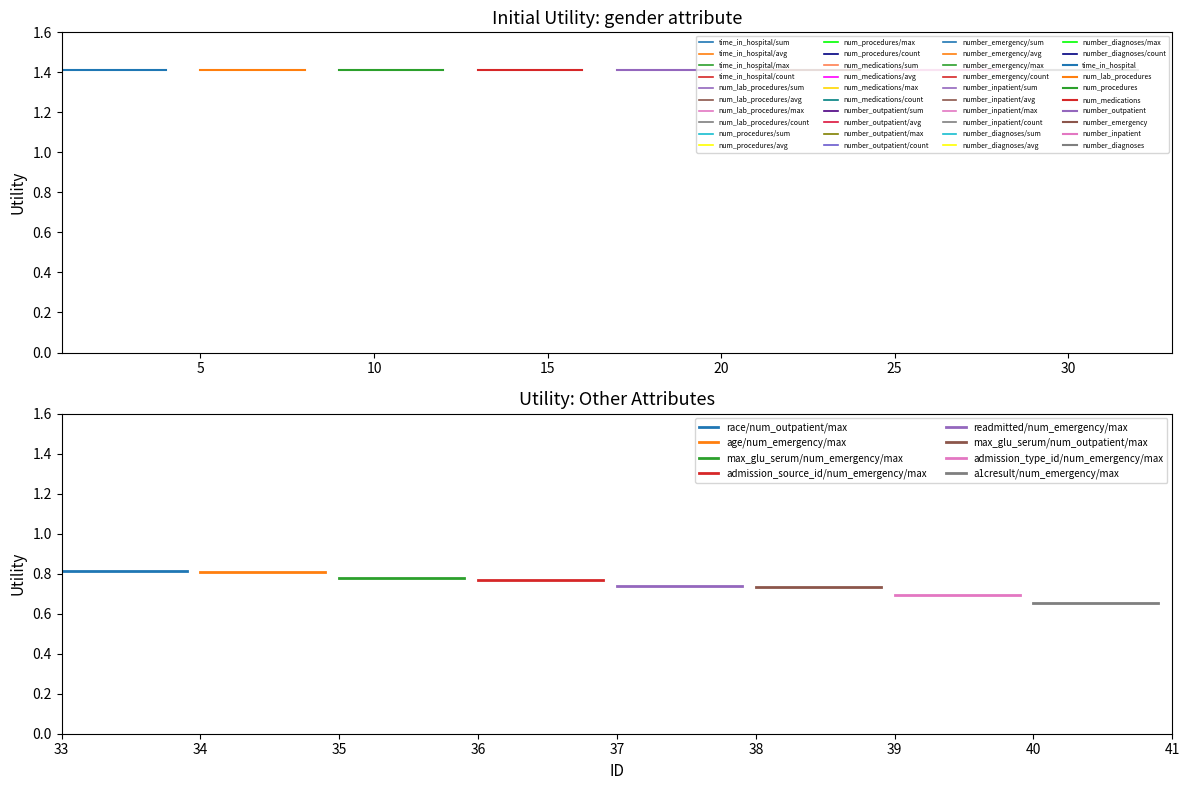

At how many categories does at least one series exceed 1?

20